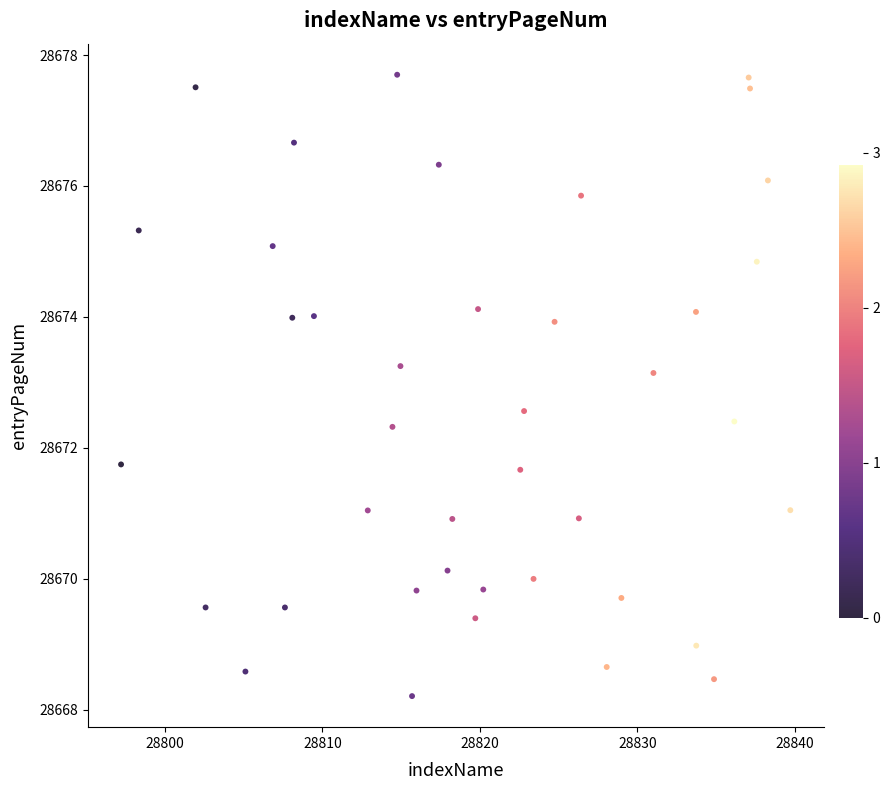

What is the range of Y values (max minus min)?

9.5